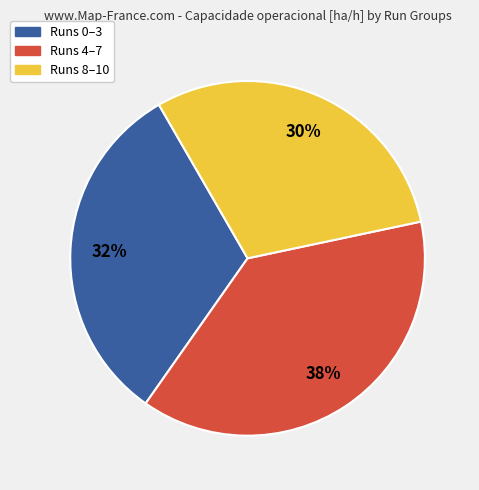

Is there a majority slice in this chart?

No